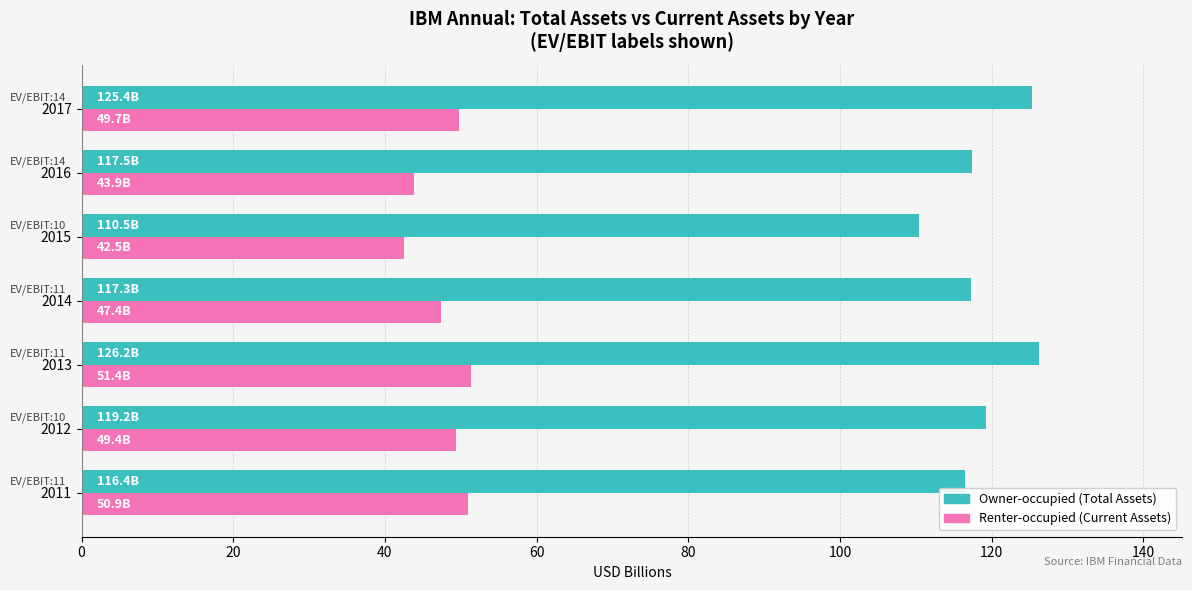

What is the spread (max minus min) of values at 2011?

65.5